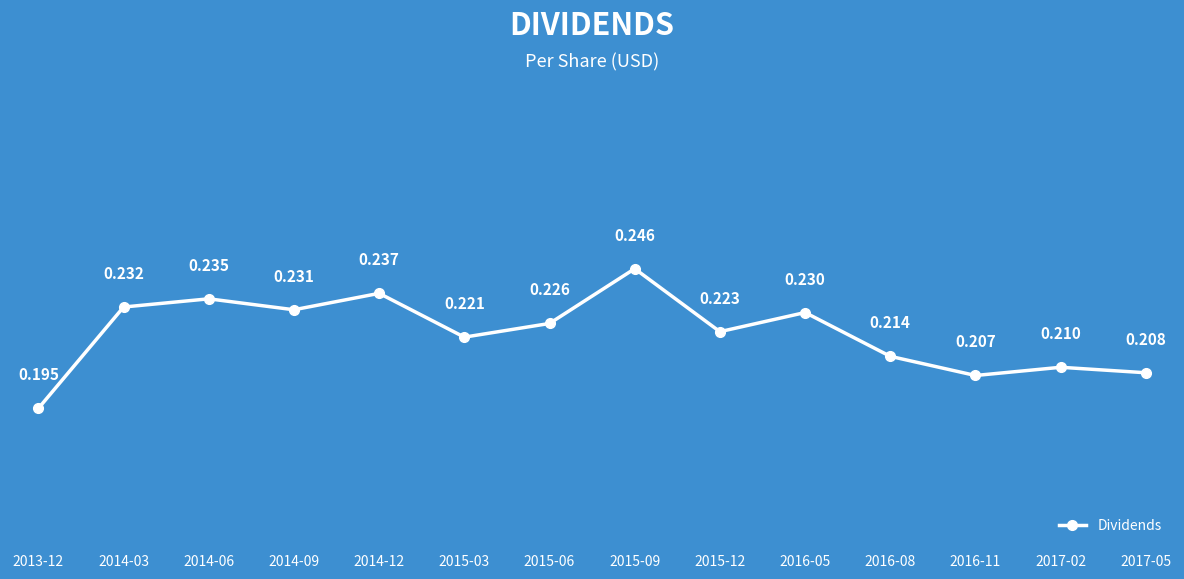

Which category has the highest value across all series?

2015-09